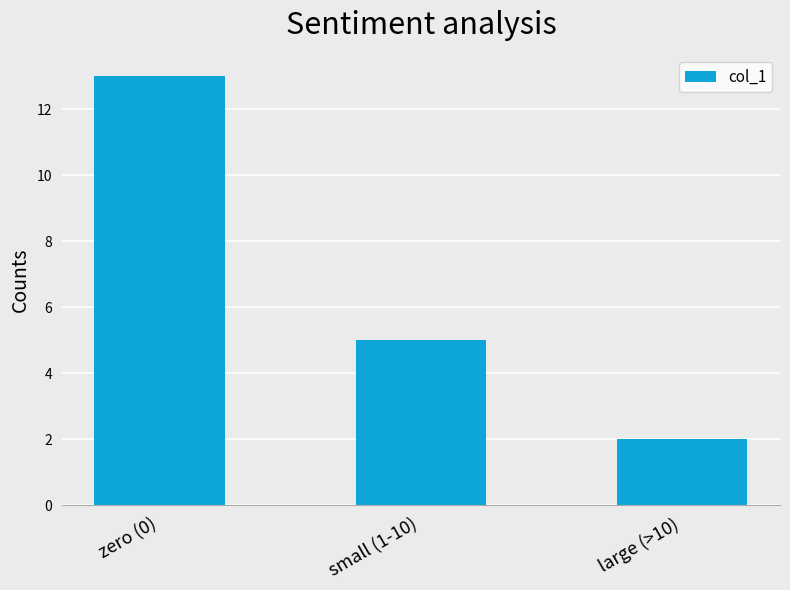

Rank the categories by value from lowest to highest.

large (>10), small (1-10), zero (0)